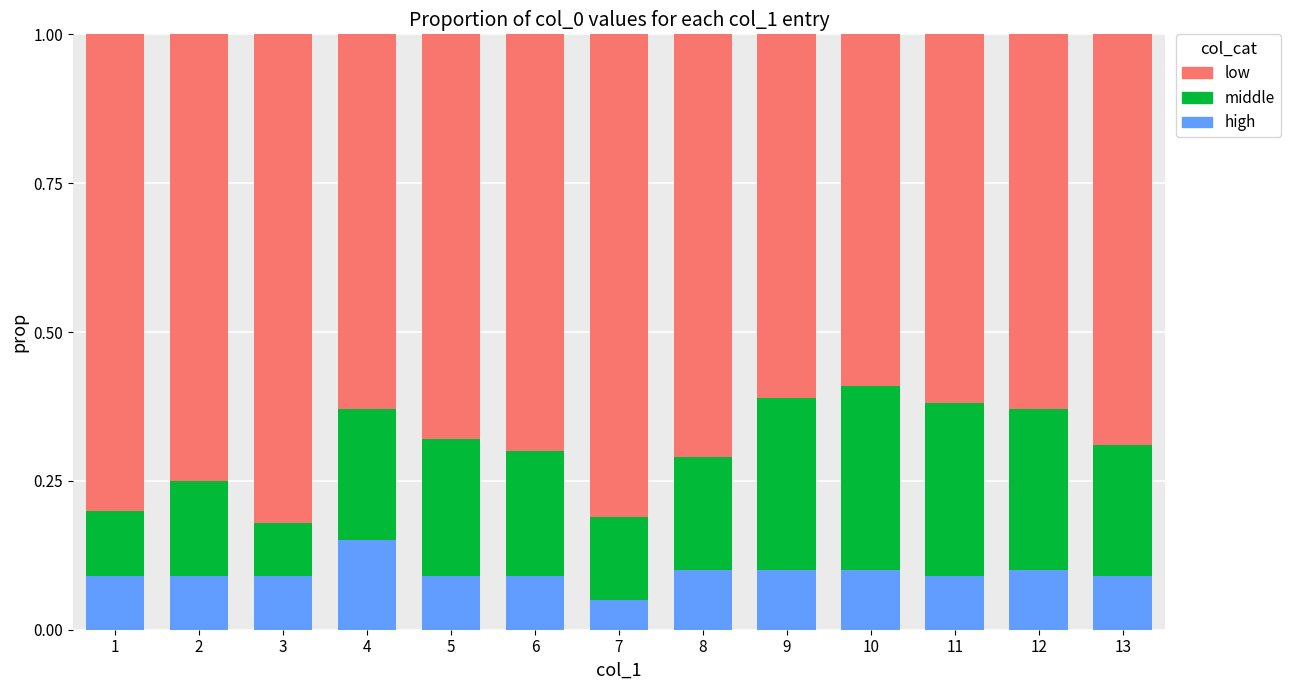

At which label does high reach its peak?

4